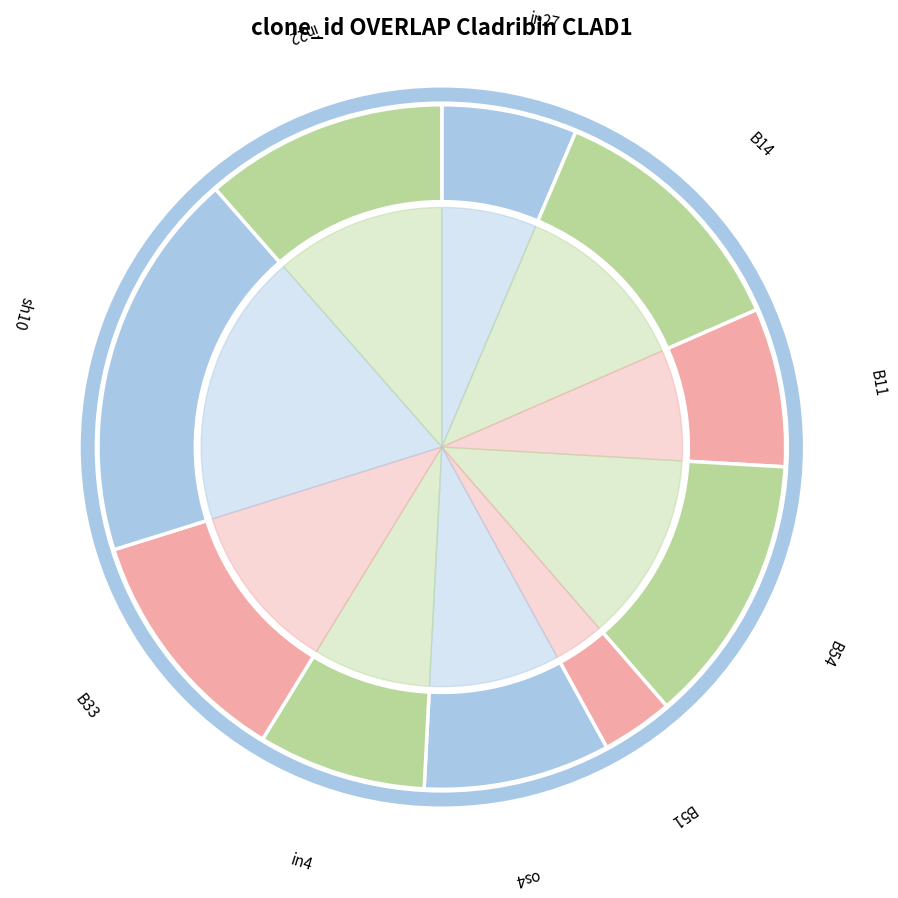

Do B54 and in4 together represent more than half of the pie?

No